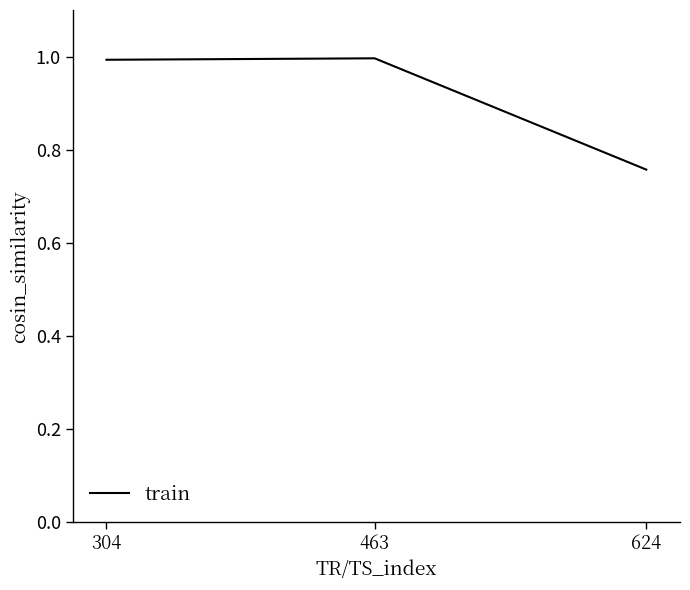

The value at 624 is 0.3. True or false?

False